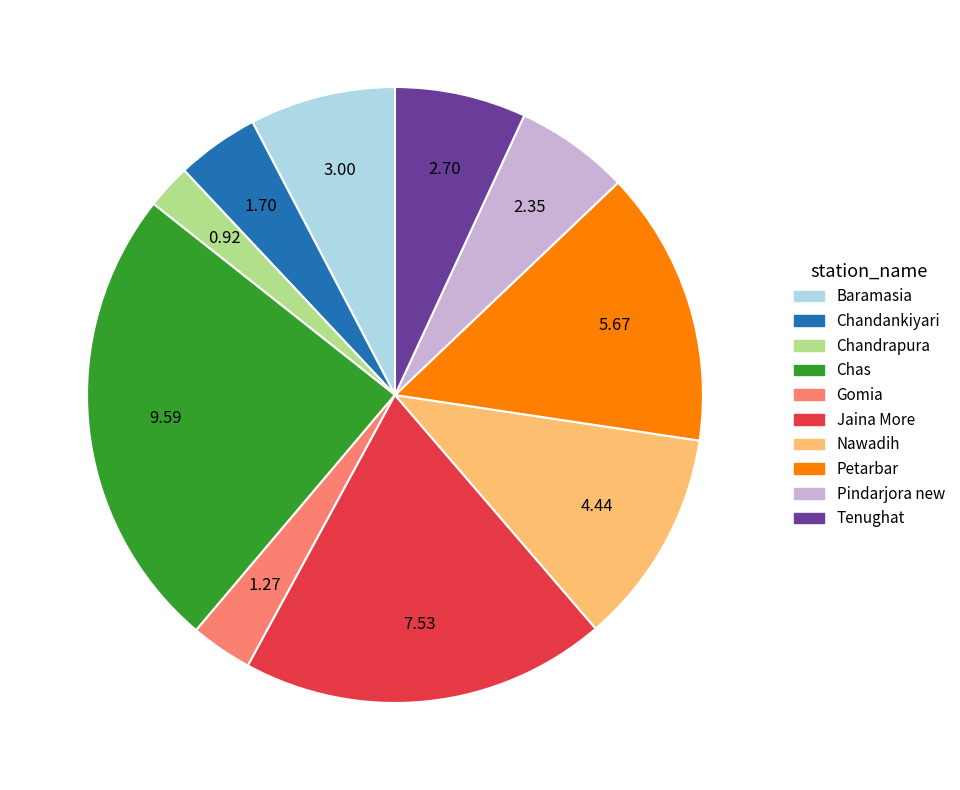

Combined, do Chas and Petarbar account for over 50%?

No